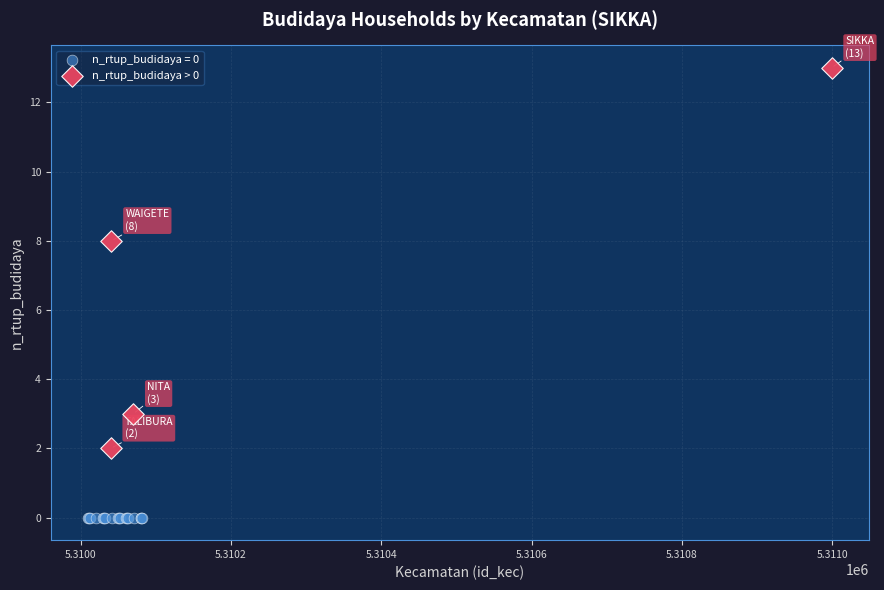

Which series contains the lowest Y value?

n_rtup_budidaya = 0